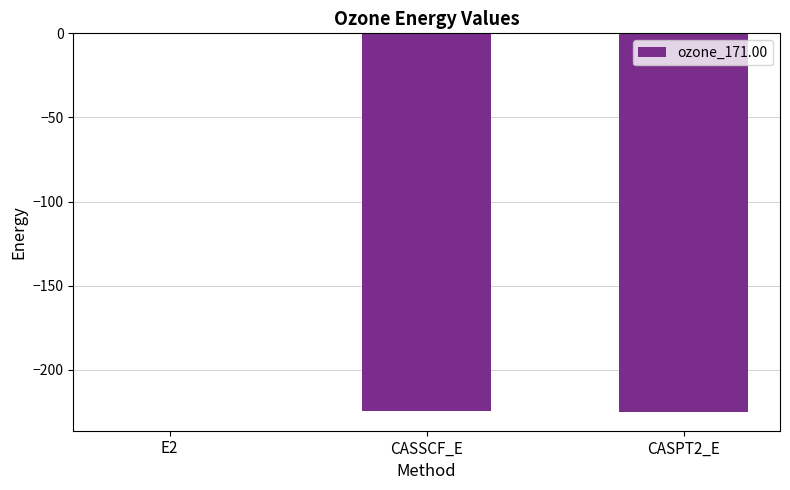

Is it true that the value at CASSCF_E is -345.2?

False